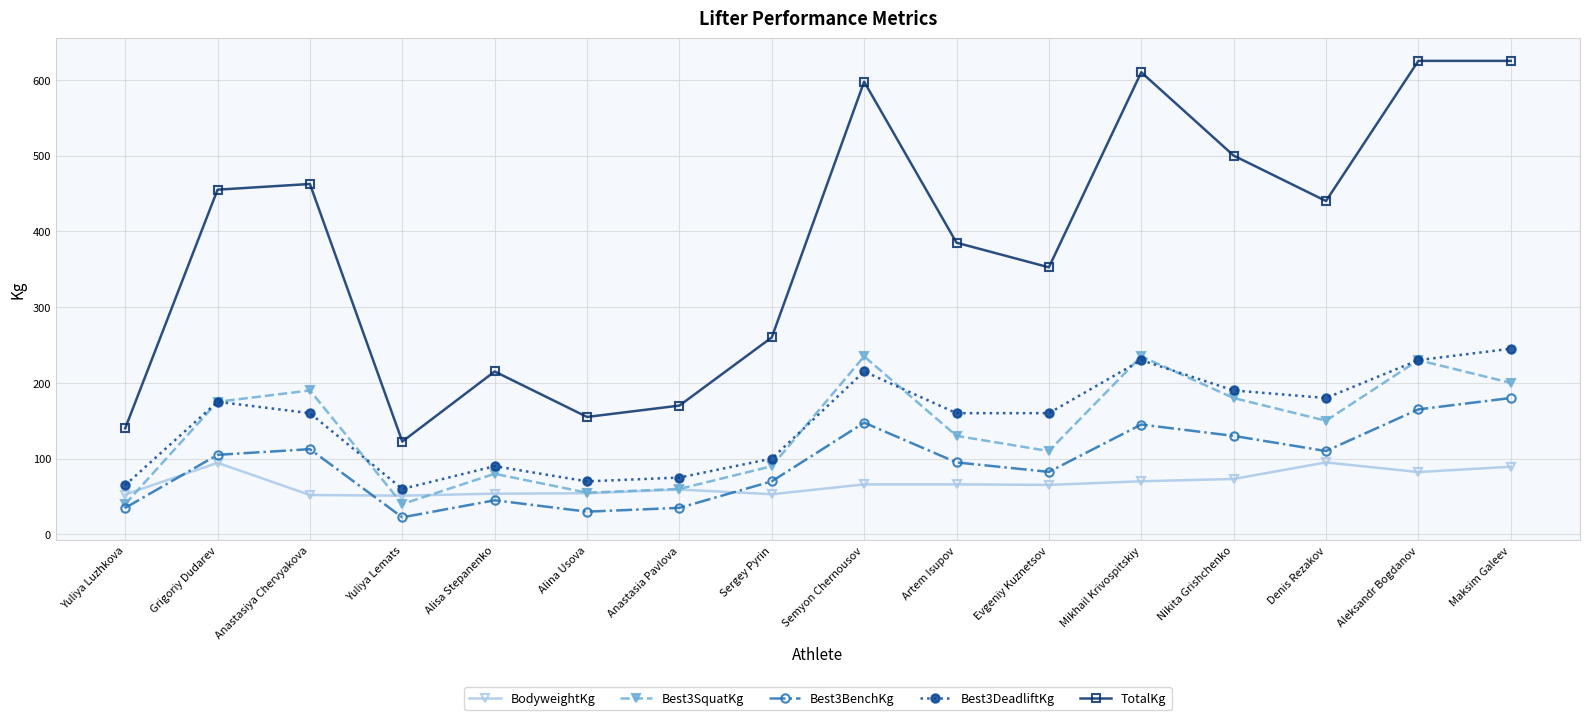

What is the maximum value for Best3SquatKg?

235.0